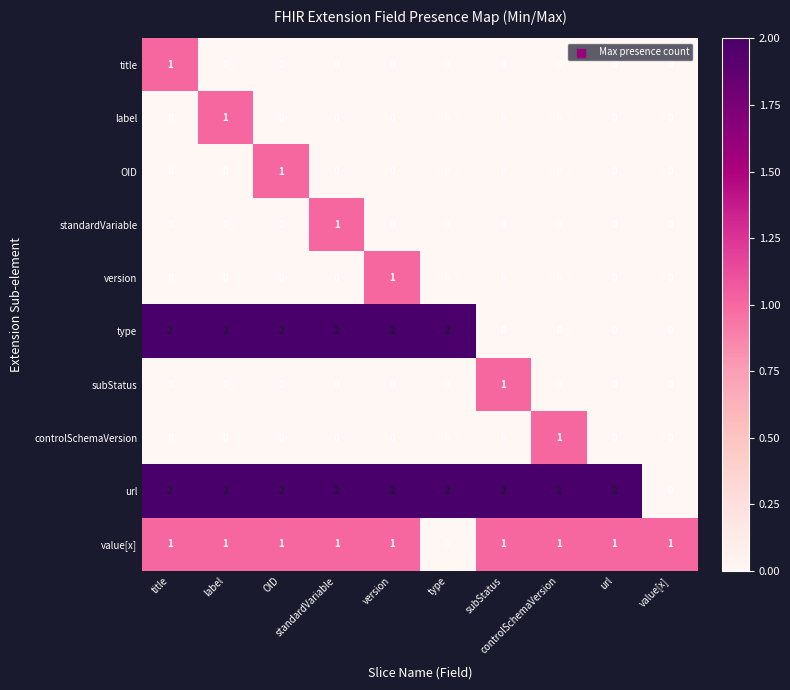

At how many categories does at least one series exceed 0?

10